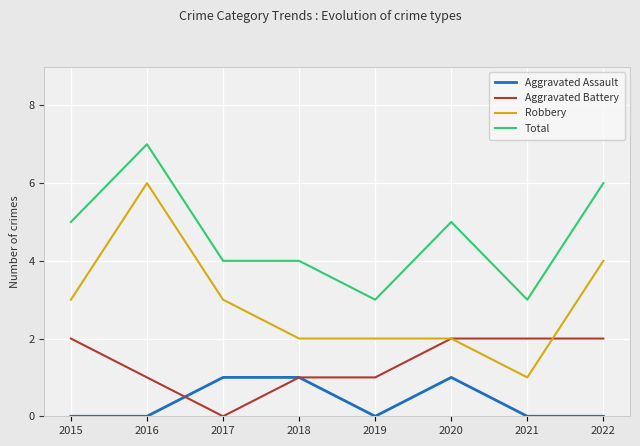

Which series has the largest range (max minus min)?

Robbery